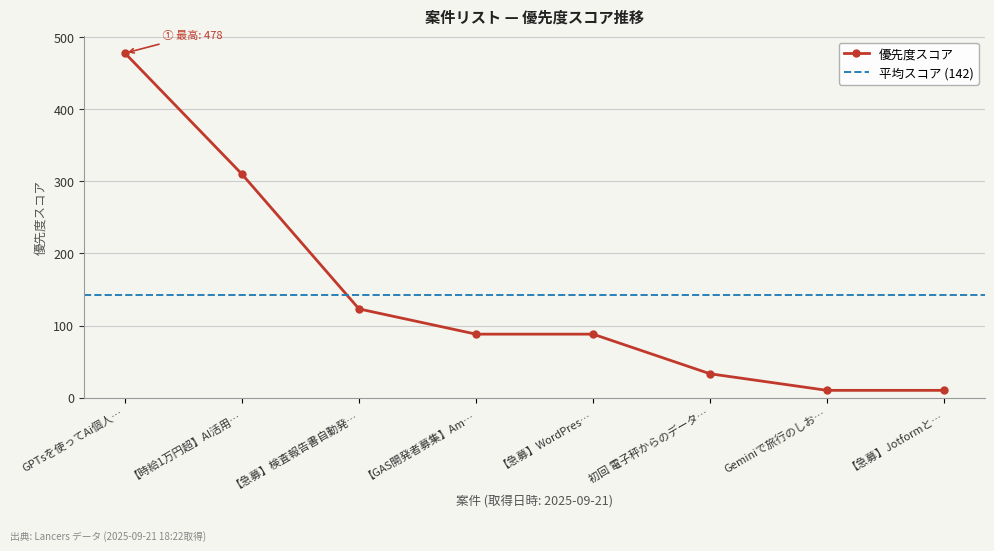

What is the value of the 優先度スコア point at the 2nd from the left?

310